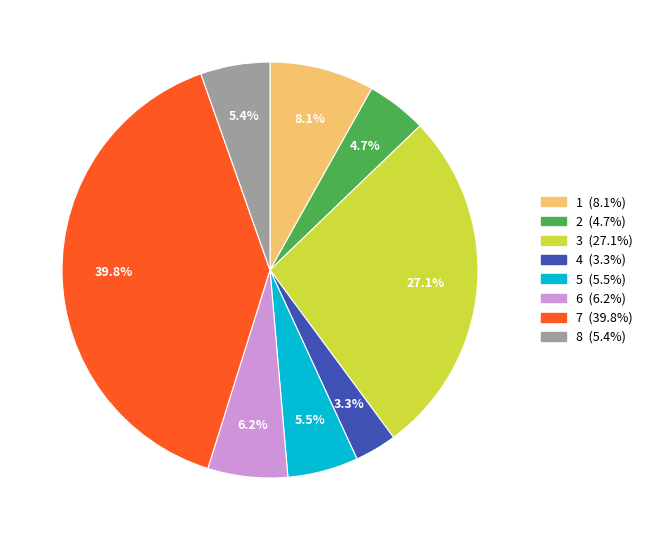

Is it true that 3 is 22% of the pie?

False